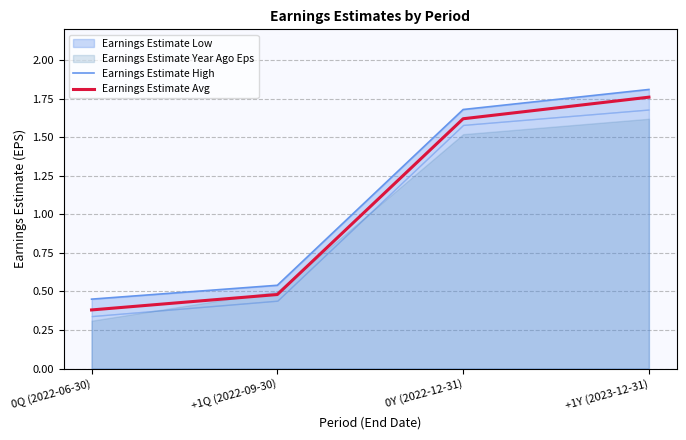

Which series has the largest total across all categories?

Earnings Estimate High